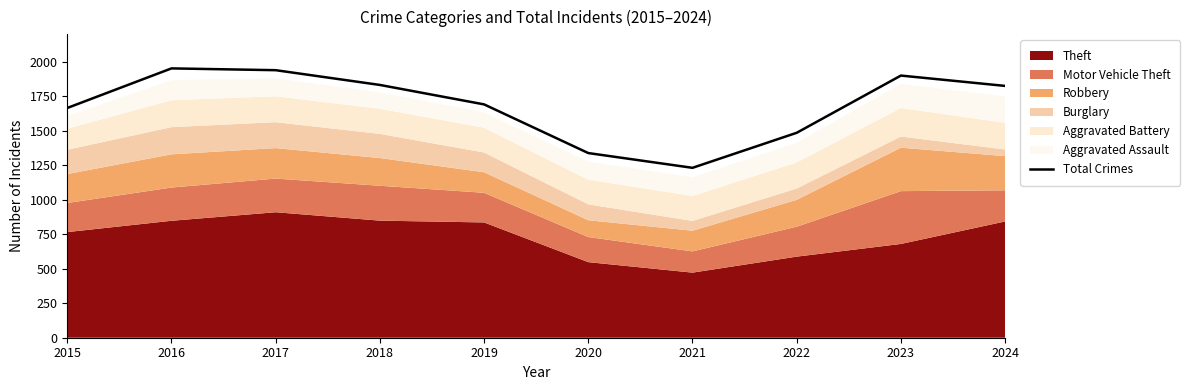

Which has a higher value, 2021 or 2024?

2024